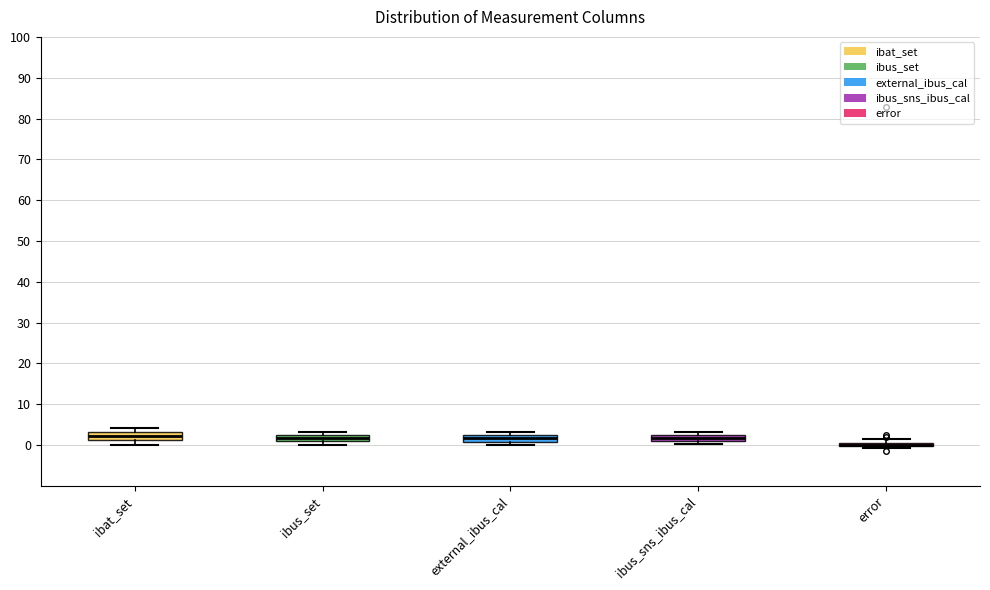

Where is the lower edge of the box for ibus_sns_ibus_cal on the y-axis? The values are not printed on the chart, so give them approximately, as read against the axis.

1